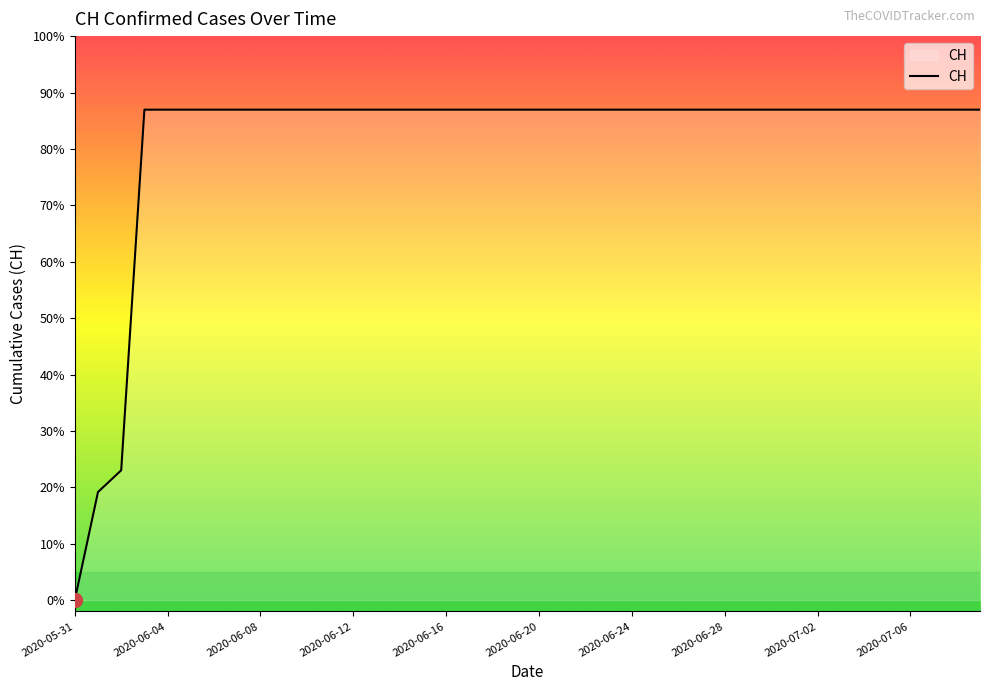

True or false: there are more than 0 points higher than both neighbors.

False